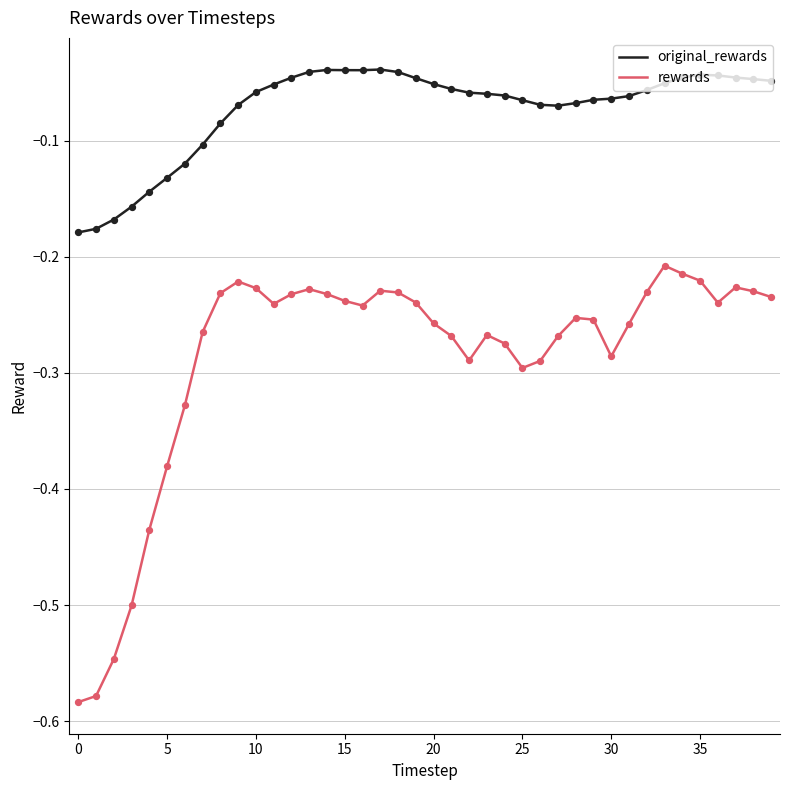

Which series has the largest range (max minus min)?

rewards